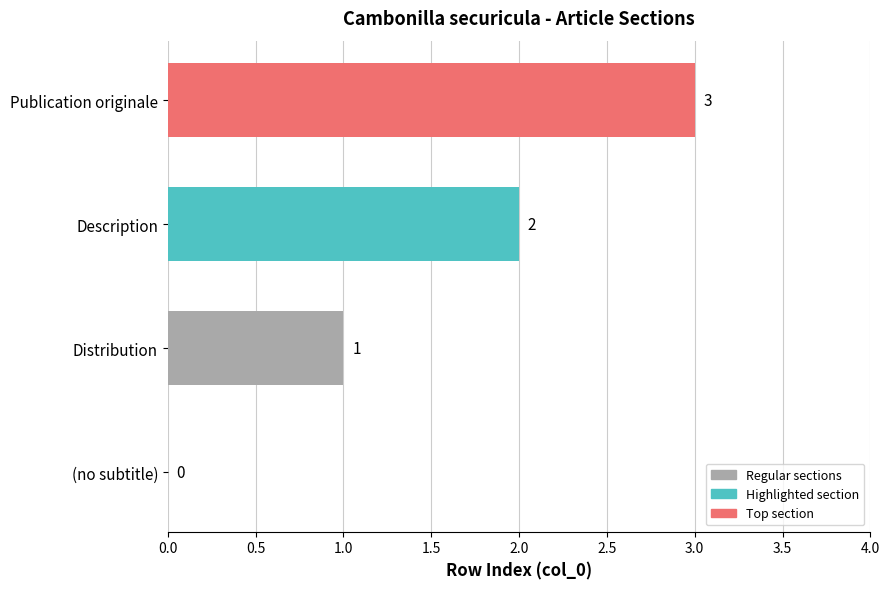

At which label is the value closest to 1?

Distribution